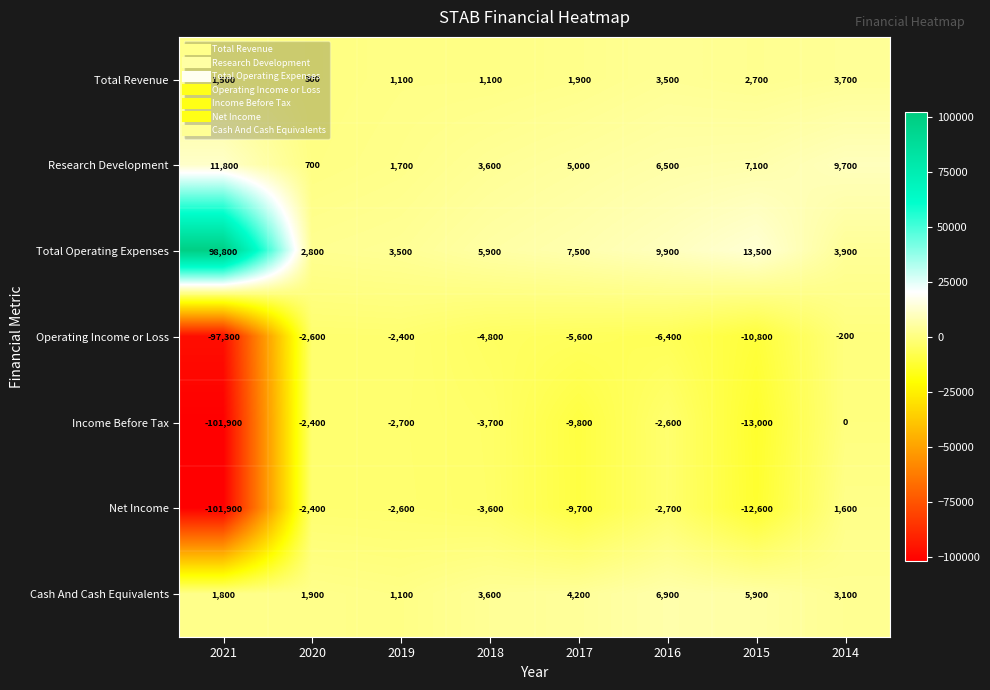

At which category is the sum across all series the highest?

2014